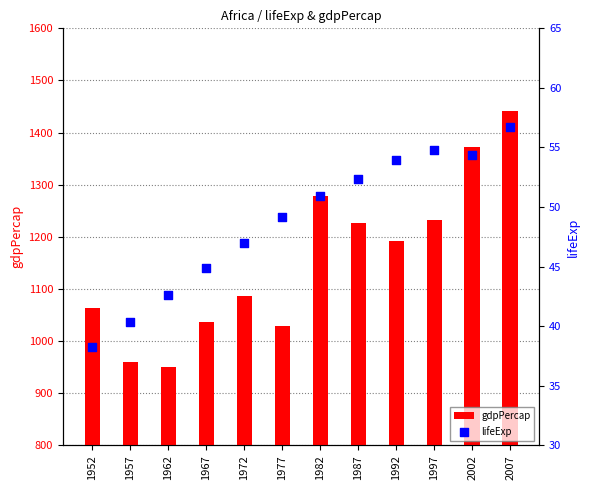

What are all the series names shown in the legend?

gdpPercap, lifeExp